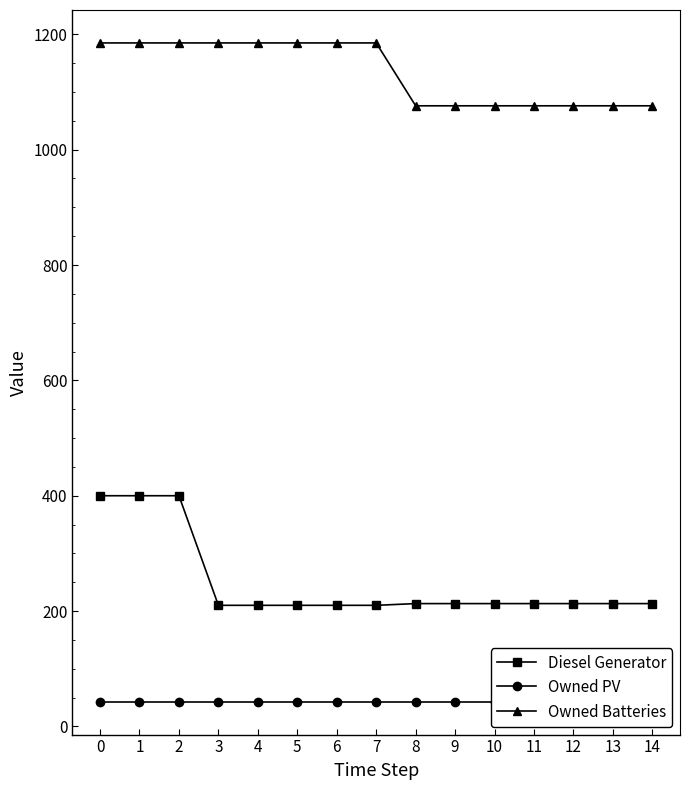

Reading left to right, list all the values displayed in this chart.

Diesel Generator: 400	400	400	210	210	210	210	210	213	213	213	213	213	213	213
Owned PV: 43	43	43	43	43	43	43	43	43	43	43	43	43	43	43
Owned Batteries: 1185	1185	1185	1185	1185	1185	1185	1185	1076	1076	1076	1076	1076	1076	1076